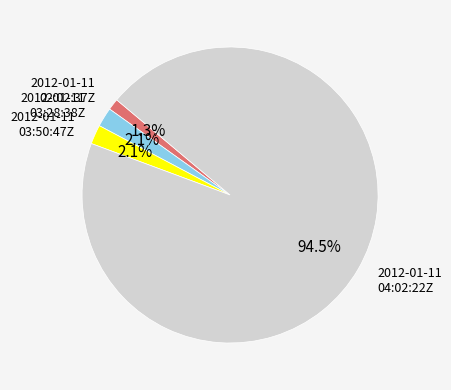

How many segments does this pie chart have?

4